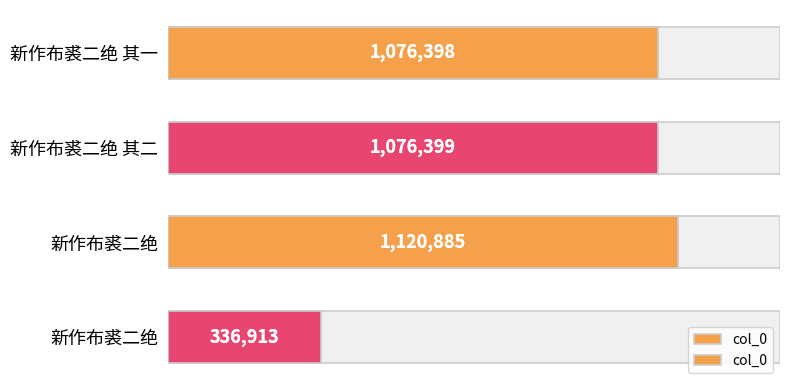

How many data points are above 1076399?

1